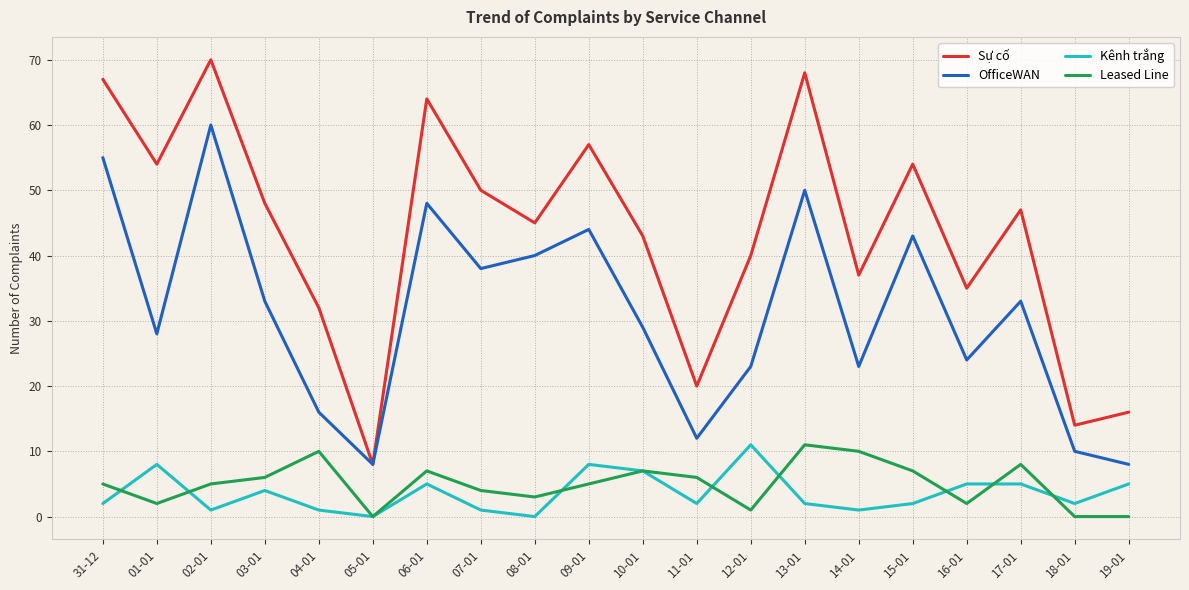

Is the value of Kênh trắng at 18-01 greater than the value of OfficeWAN at 08-01?

No